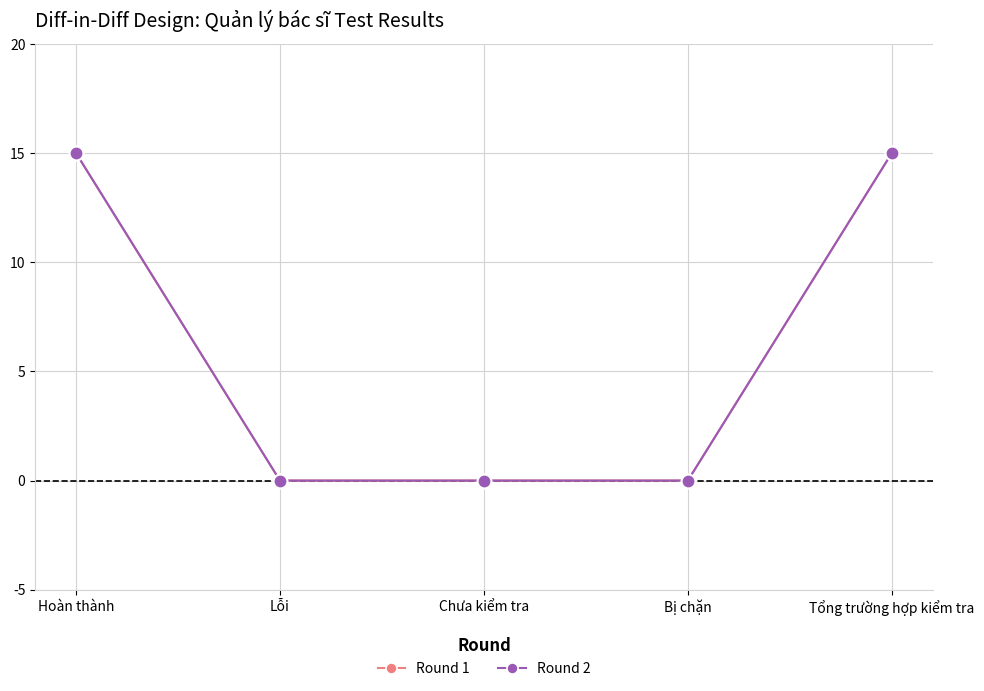

Is this an area chart (filled region under the line)?

No